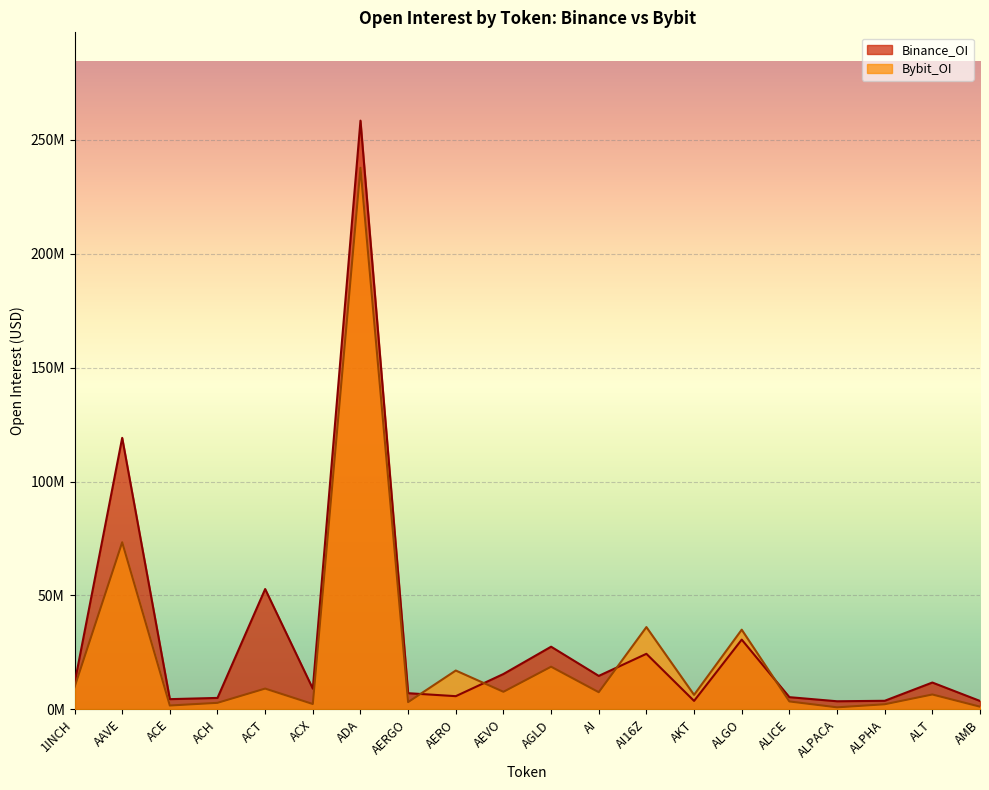

List the labels in order of Binance_OI value, smallest first.

ALPACA, AMB, AKT, ALPHA, ACE, ACH, ALICE, AERO, AERGO, ACX, 1INCH, ALT, AI, AEVO, AI16Z, AGLD, ALGO, ACT, AAVE, ADA